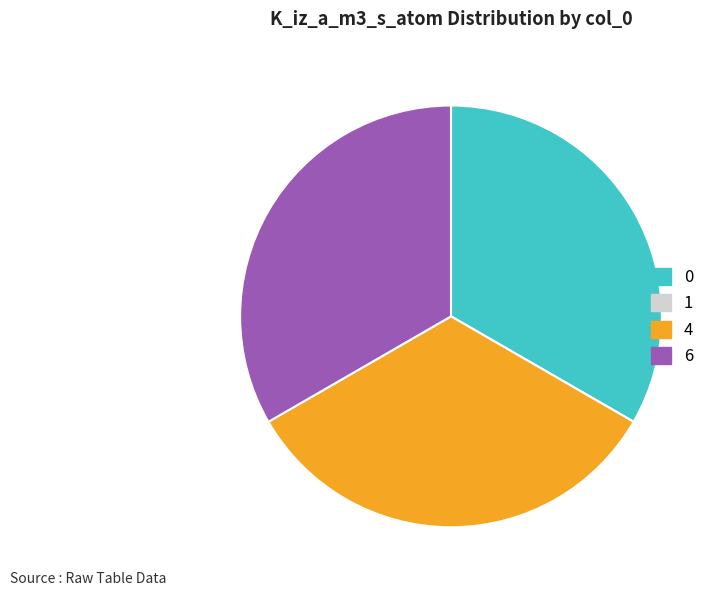

Does 0 represent more than half of the total?

No